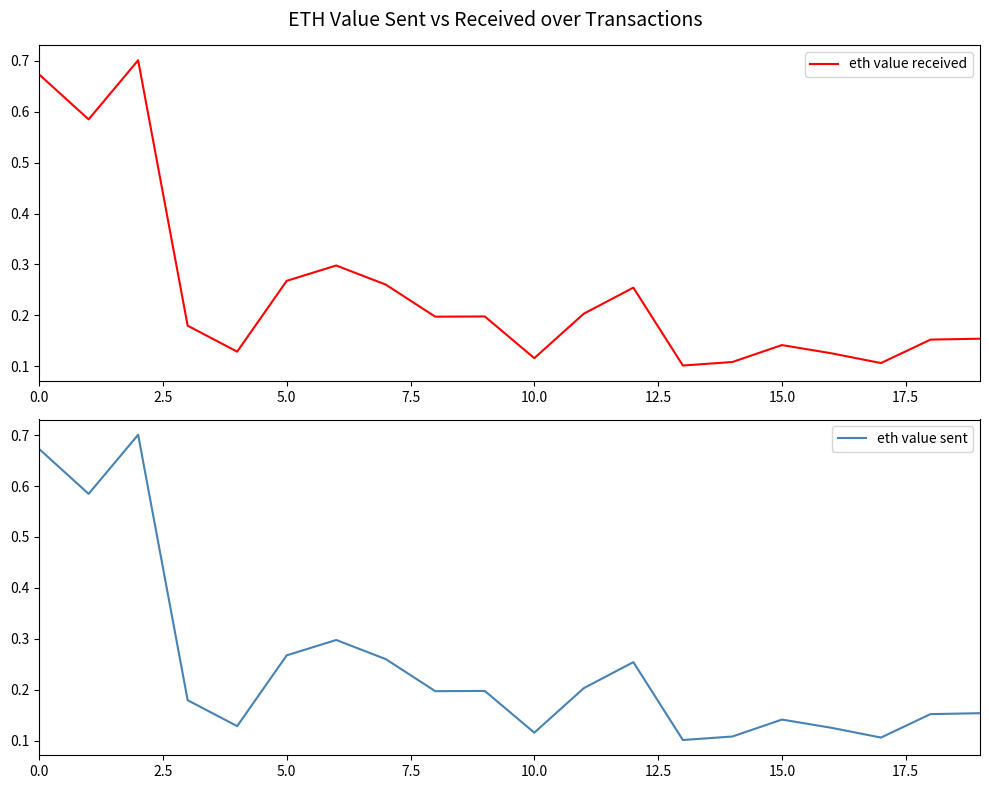

Count the number of categories in the chart.

20